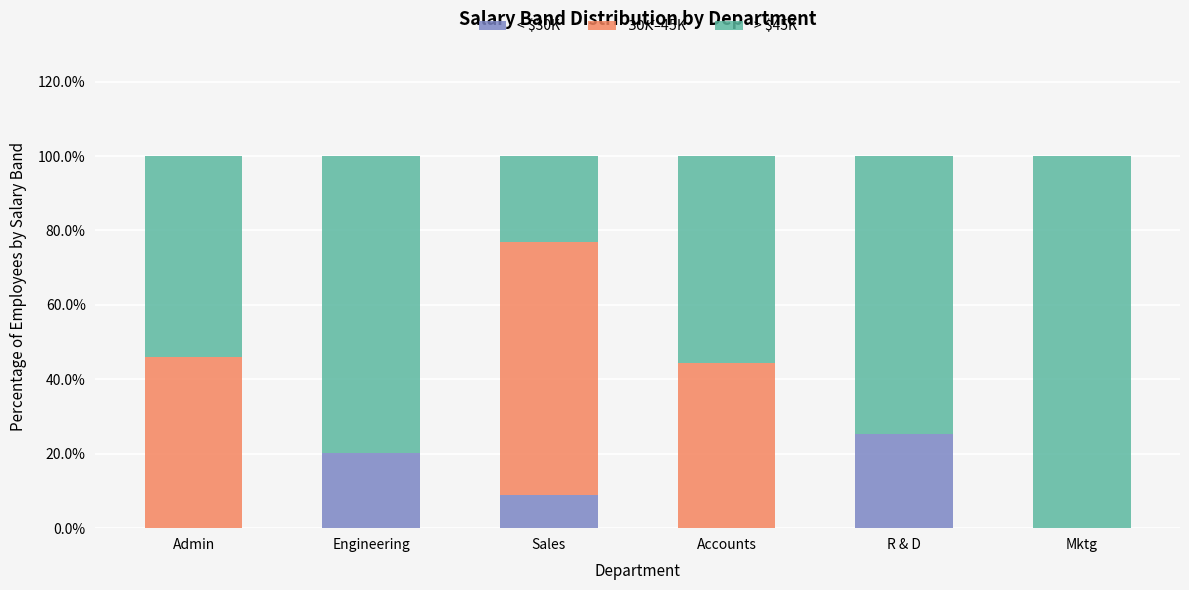

At which label does < $30K reach its peak?

R & D